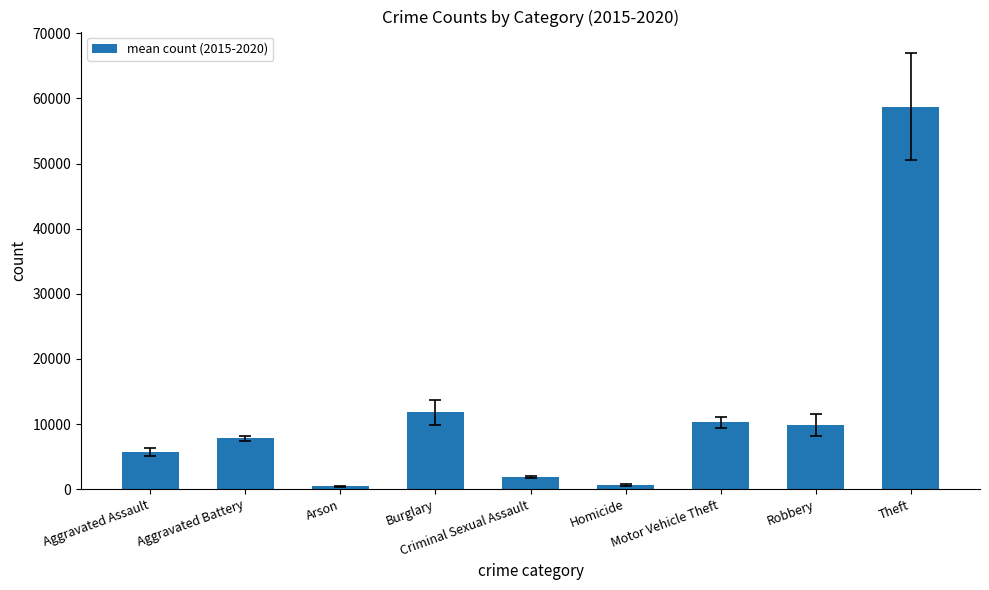

What is the difference between the maximum and minimum values?

58290.3